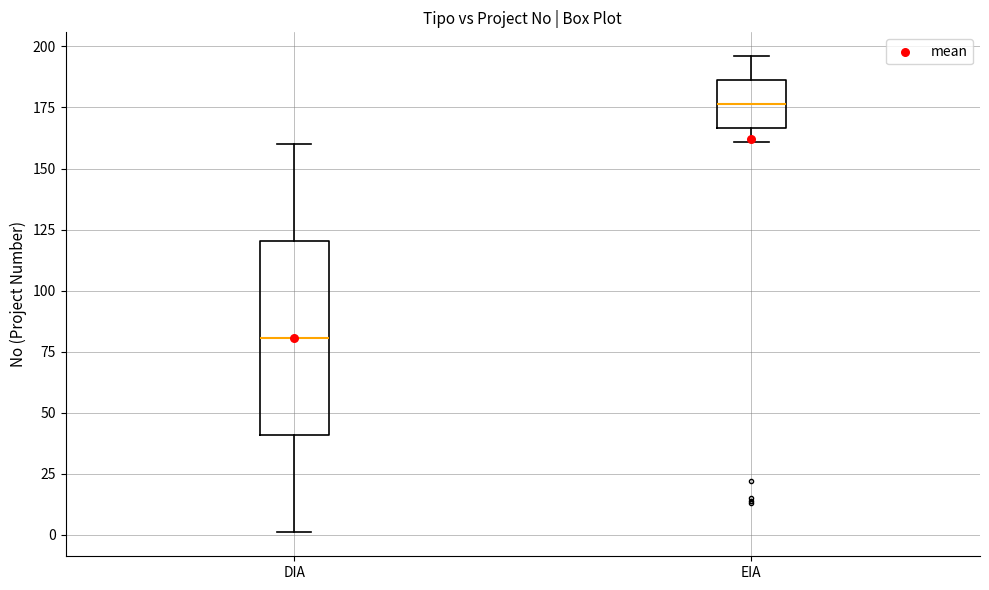

Reading left to right, transcribe this box plot: for each box, give where its median line is, the range the box spans, and where its two whiskers end, as read against the y-axis. The values are not printed on the chart, so give them approximately, as read against the axis.

DIA: median 80, box 40 to 120, whiskers 0 to 160
EIA: median 175, box 165 to 185, whiskers 160 to 195